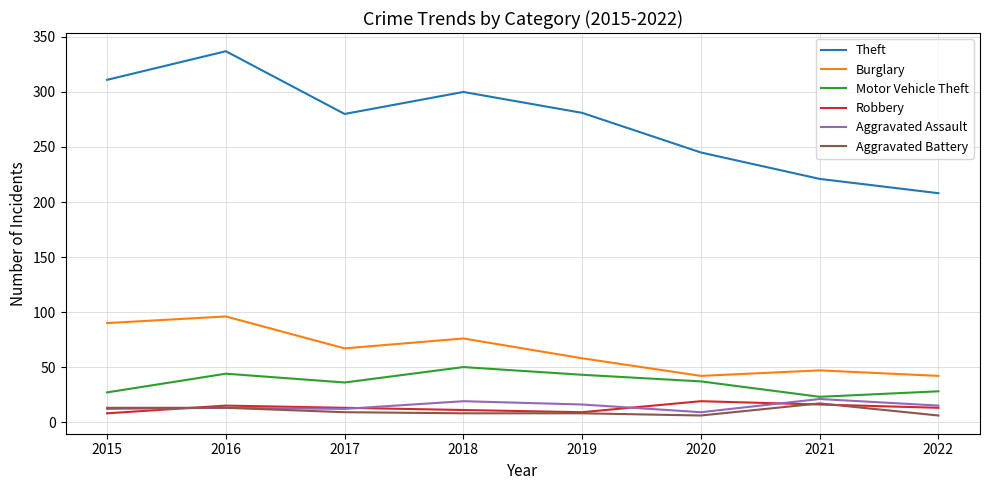

The value of Burglary at 2017 is 67. True or false?

True